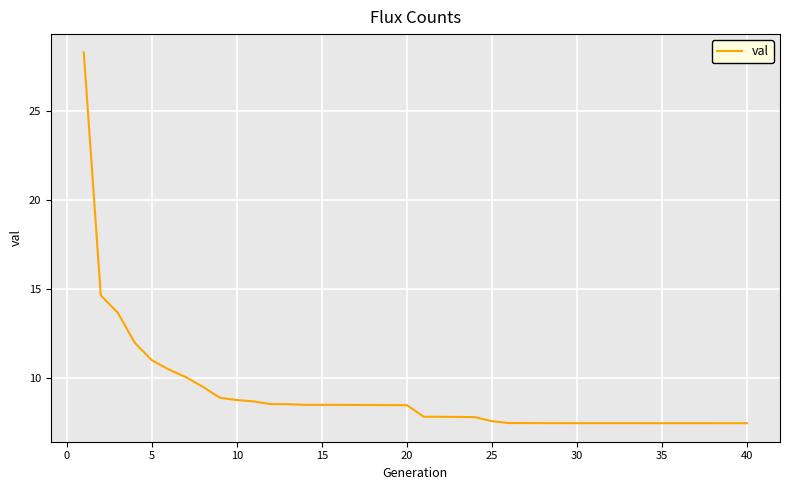

What is the difference between the maximum and minimum values?

20.9